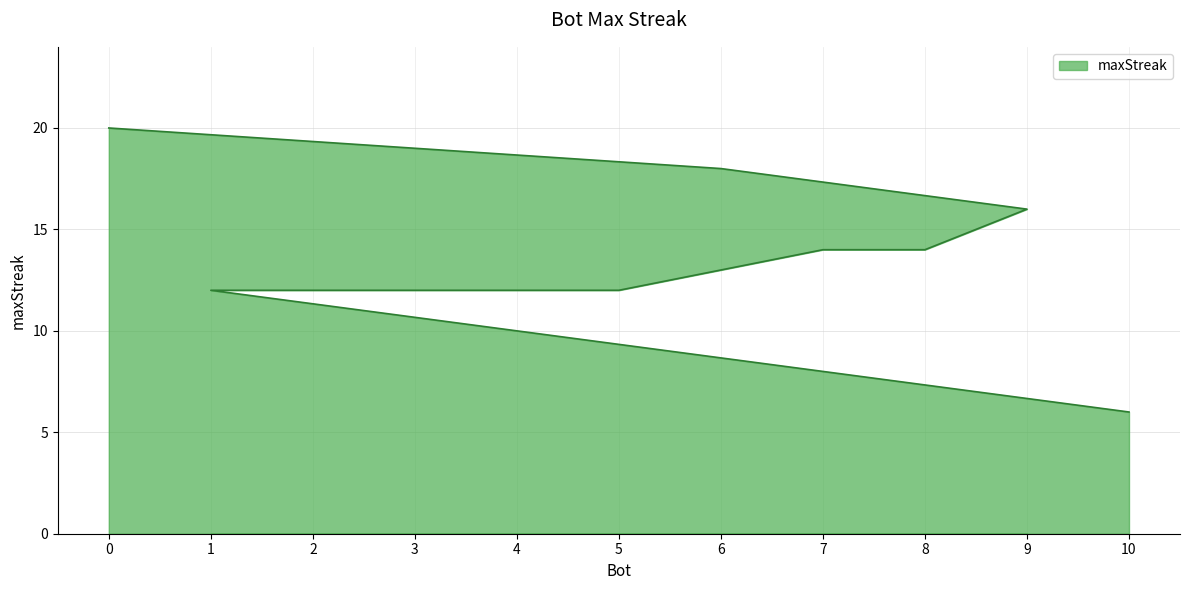

Rank the categories by value from lowest to highest.

10, 5, 4, 3, 2, 1, 8, 7, 9, 6, 0